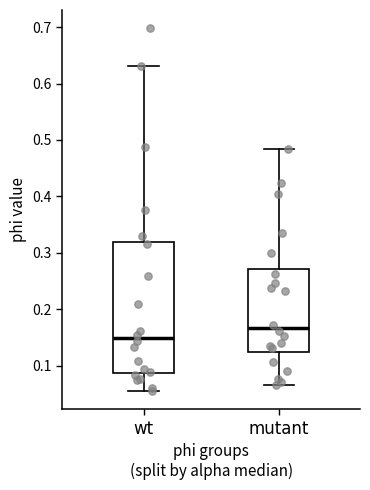

Which box's median line is the highest?

mutant